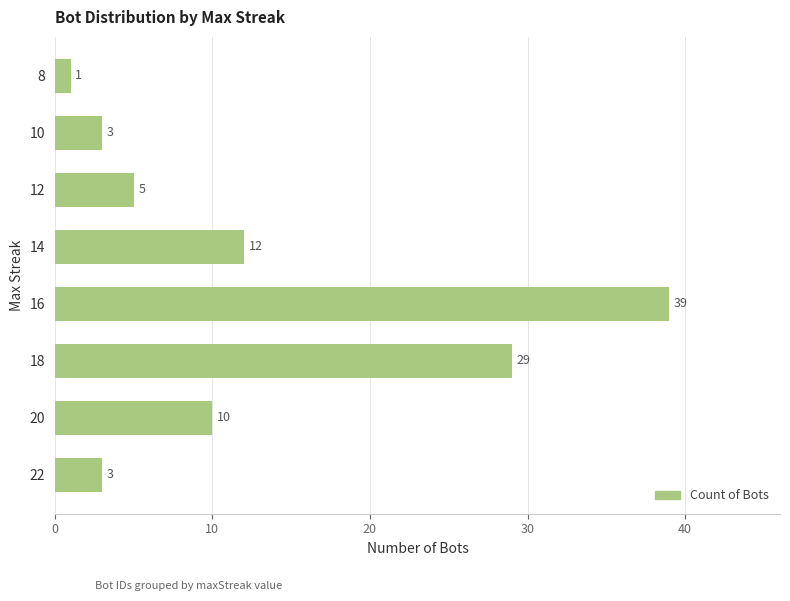

What is the difference between the second highest and second lowest values?

26